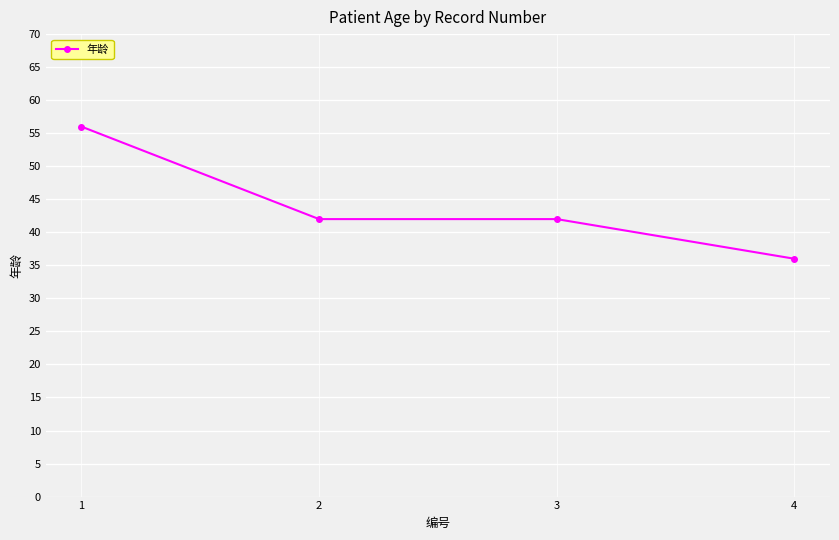

True or false: the data shows 55 at 2.

False